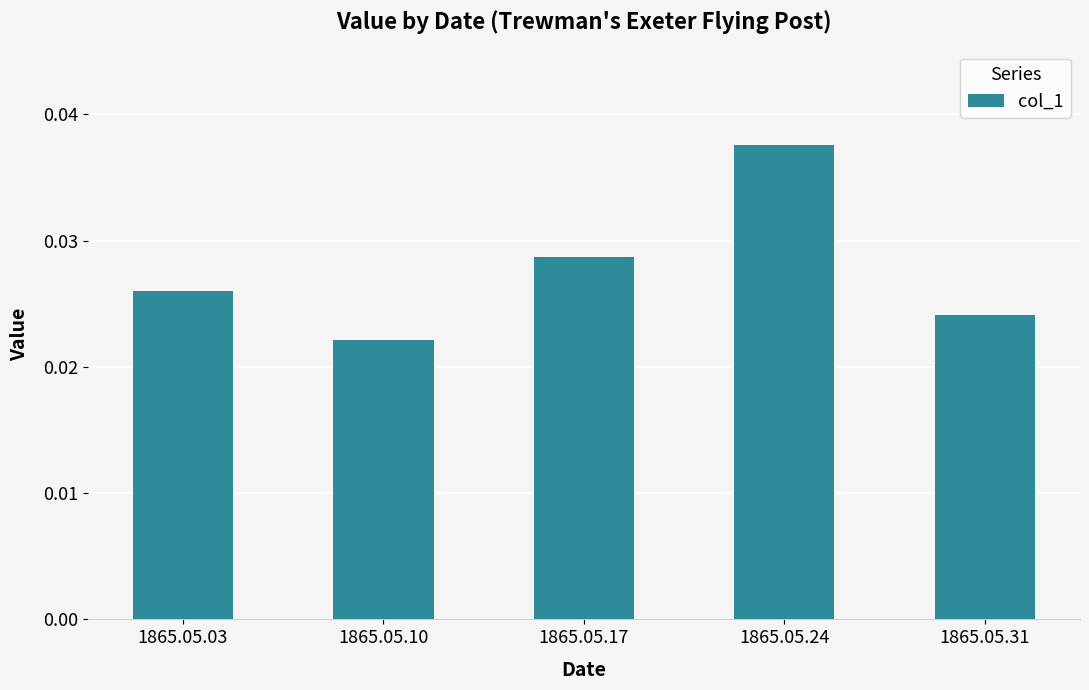

Which label corresponds to the largest value in the chart?

1865.05.24